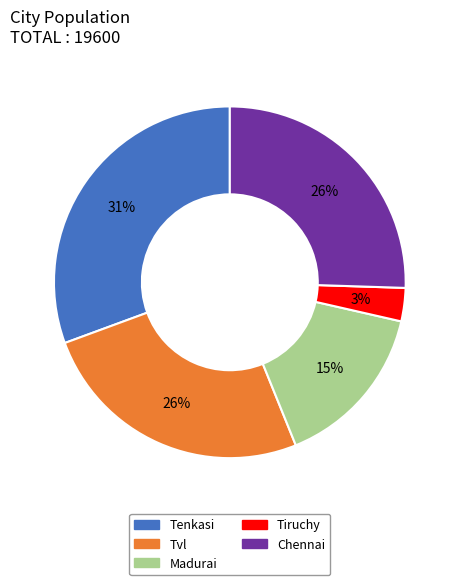

Does any single category account for the majority?

No